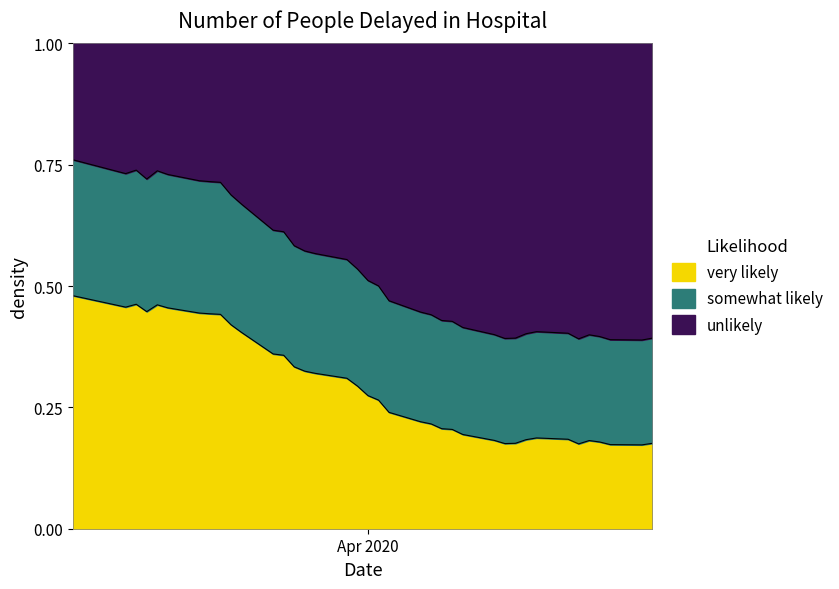

Where is the data nearest to the value 0?

2020-04-27